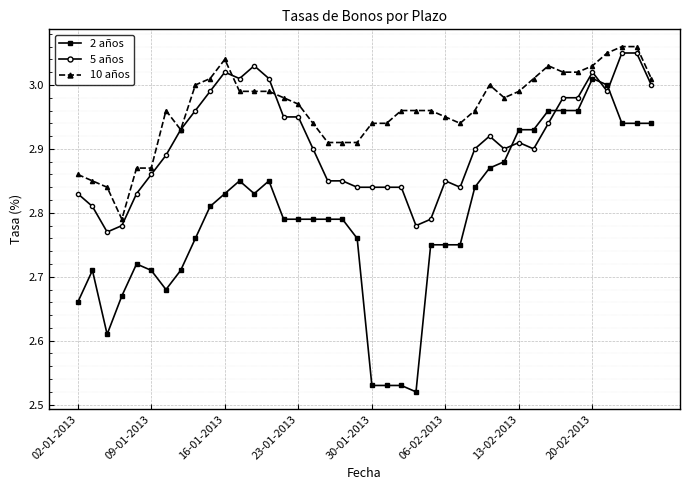

At how many categories does at least one series exceed 2?

40